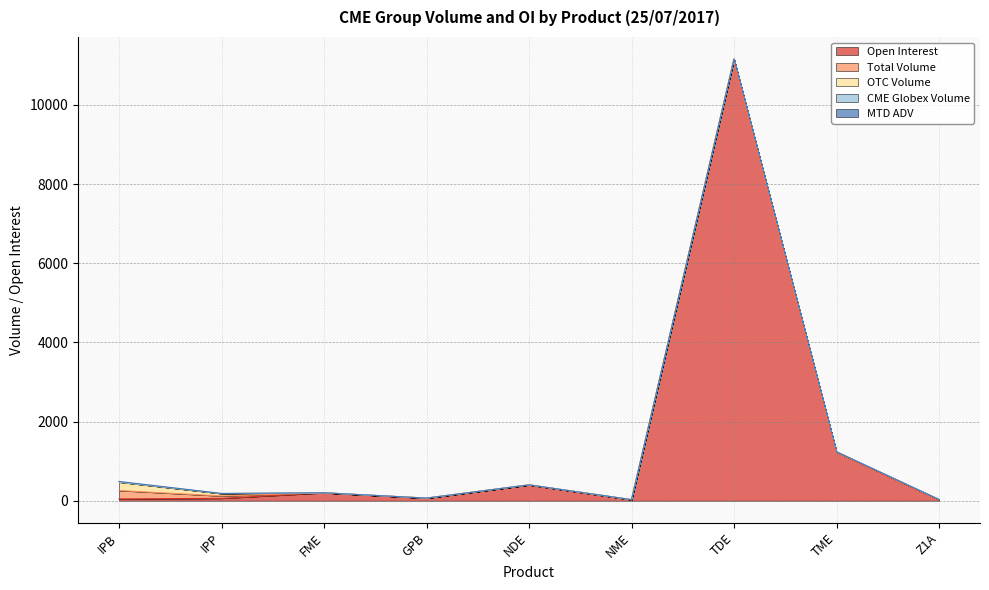

True or false: CME Globex Volume and Total Volume cross at least once.

False